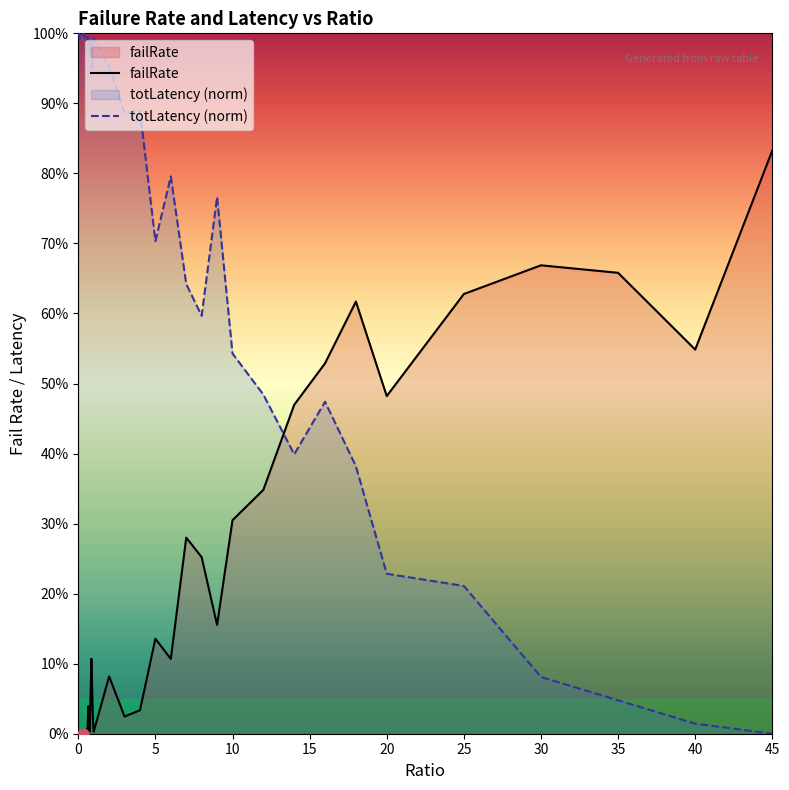

What are all the series names shown in the legend?

failRate, totLatency (norm)